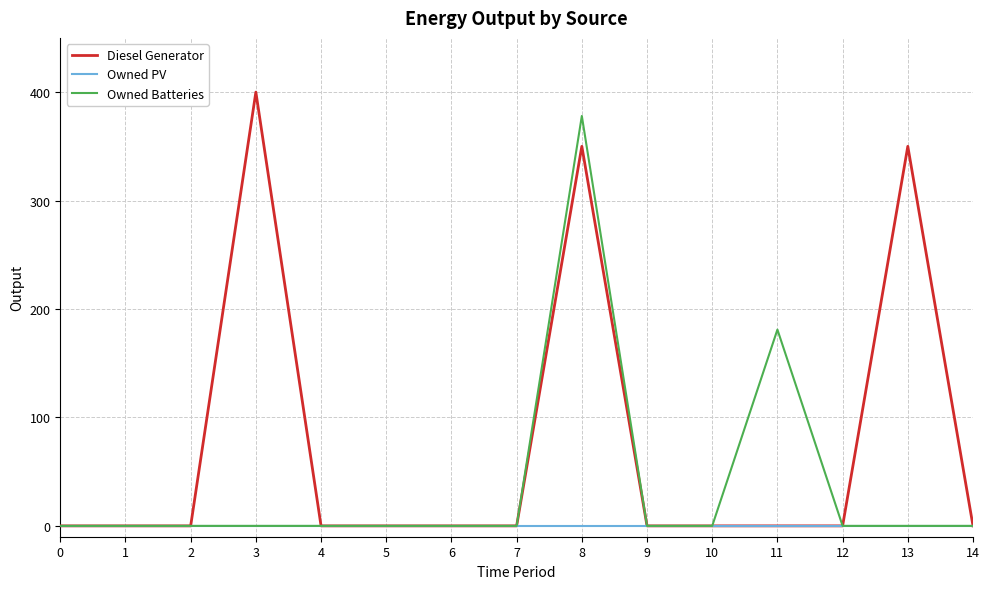

What is the greatest value displayed?

400